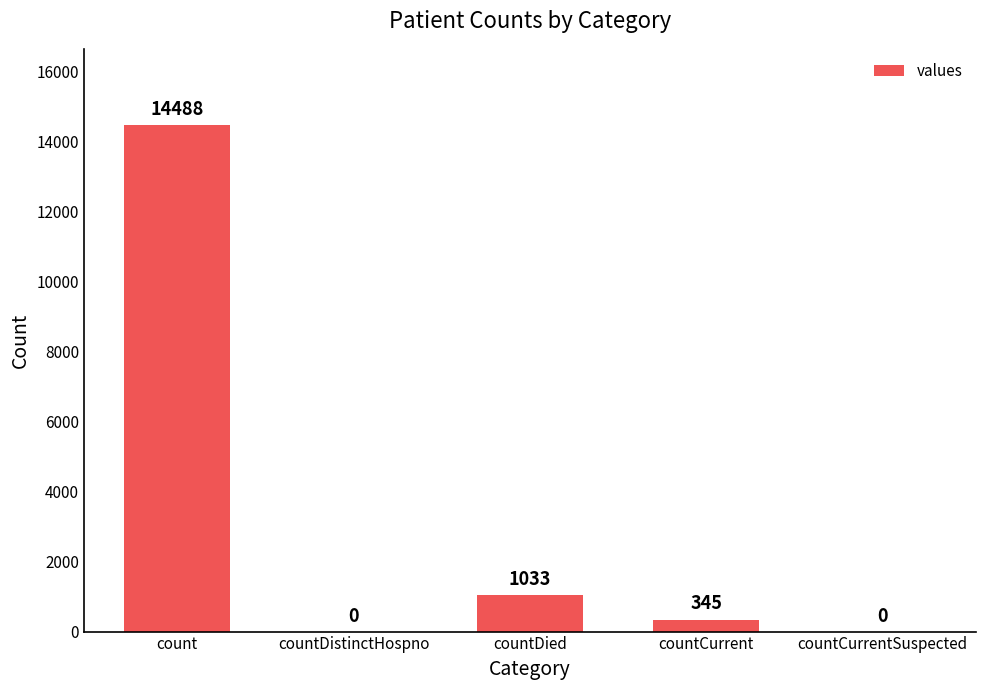

Reading left to right, list all the values displayed in this chart.

count=14488	countDistinctHospno=0	countDied=1033	countCurrent=345	countCurrentSuspected=0